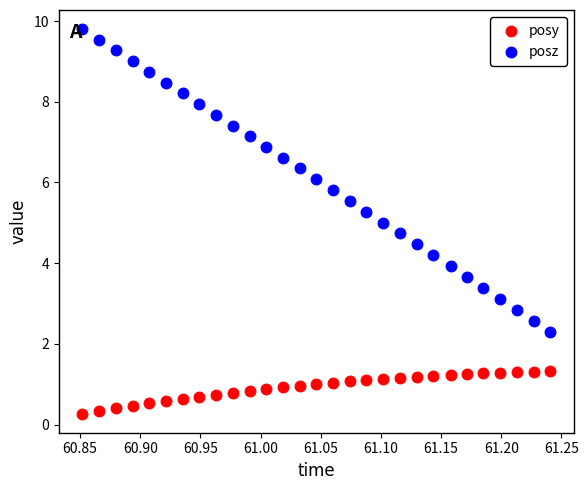

Across all data points, what is the range of Y values (max minus min)?

9.5